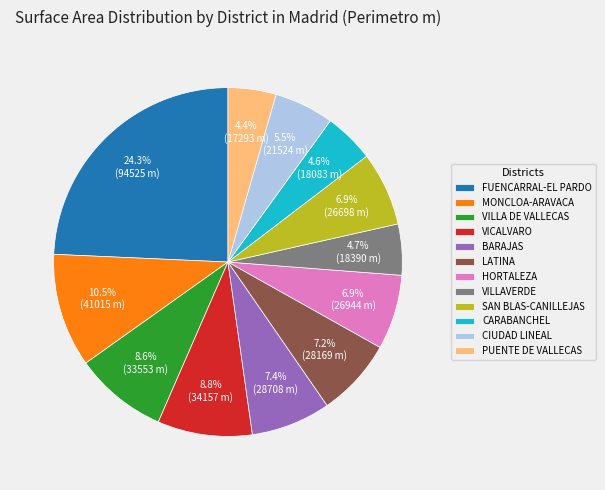

To the nearest percent, what is the combined percentage of CIUDAD LINEAL and MONCLOA-ARAVACA?

16%